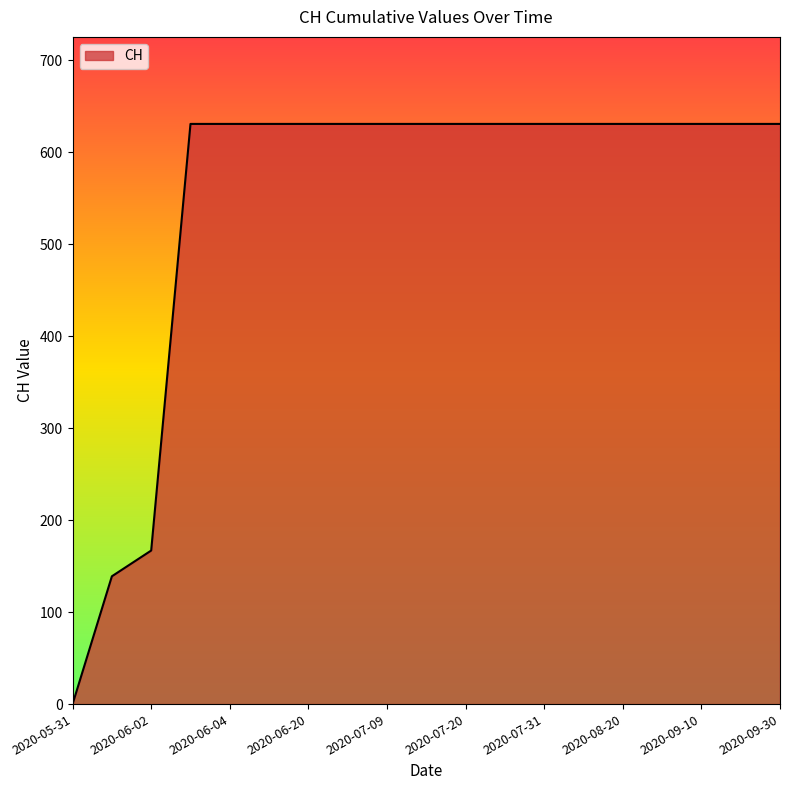

What is the maximum value shown in the chart?

631